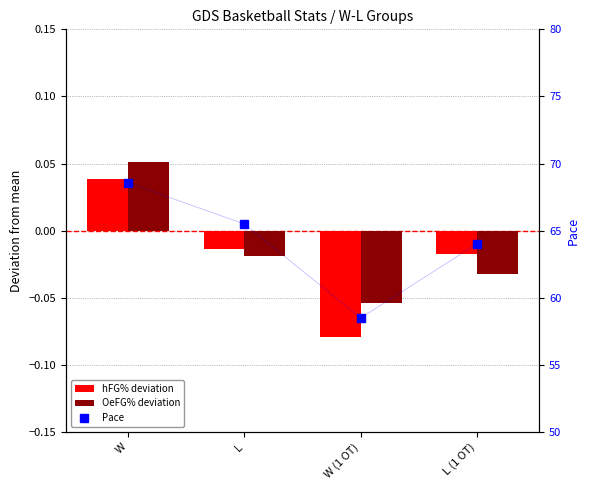

At how many categories does at least one series exceed 0?

4